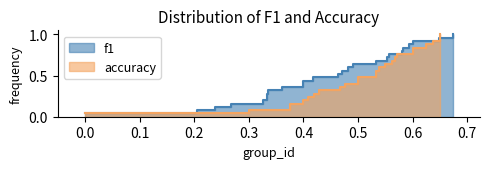

The accuracy series shows 0.9 at 16. True or false?

False